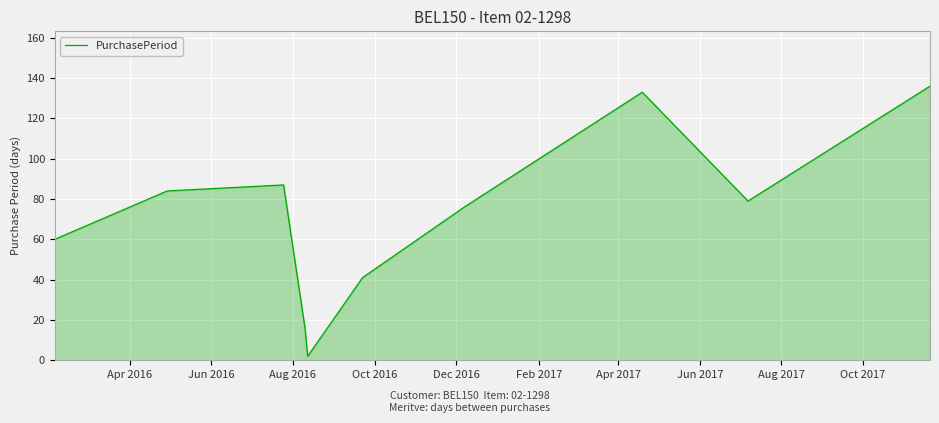

What is the maximum value shown in the chart?

136